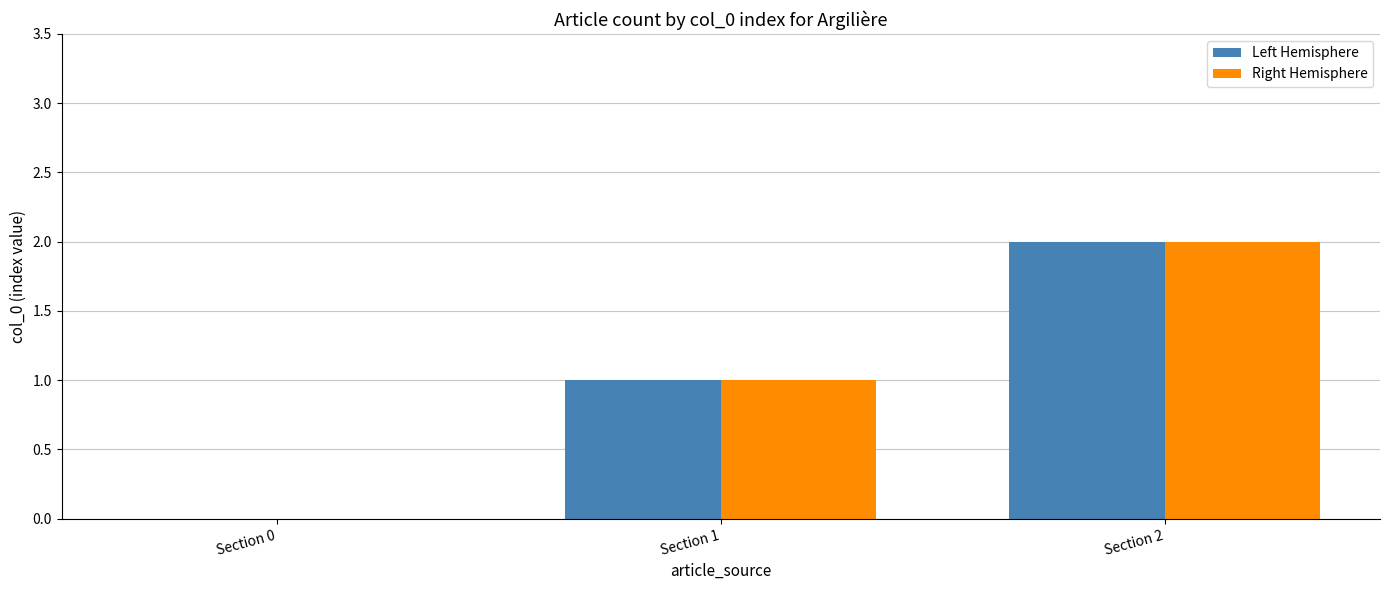

What is the sum of the Left Hemisphere values at Section 0 and Section 2?

2